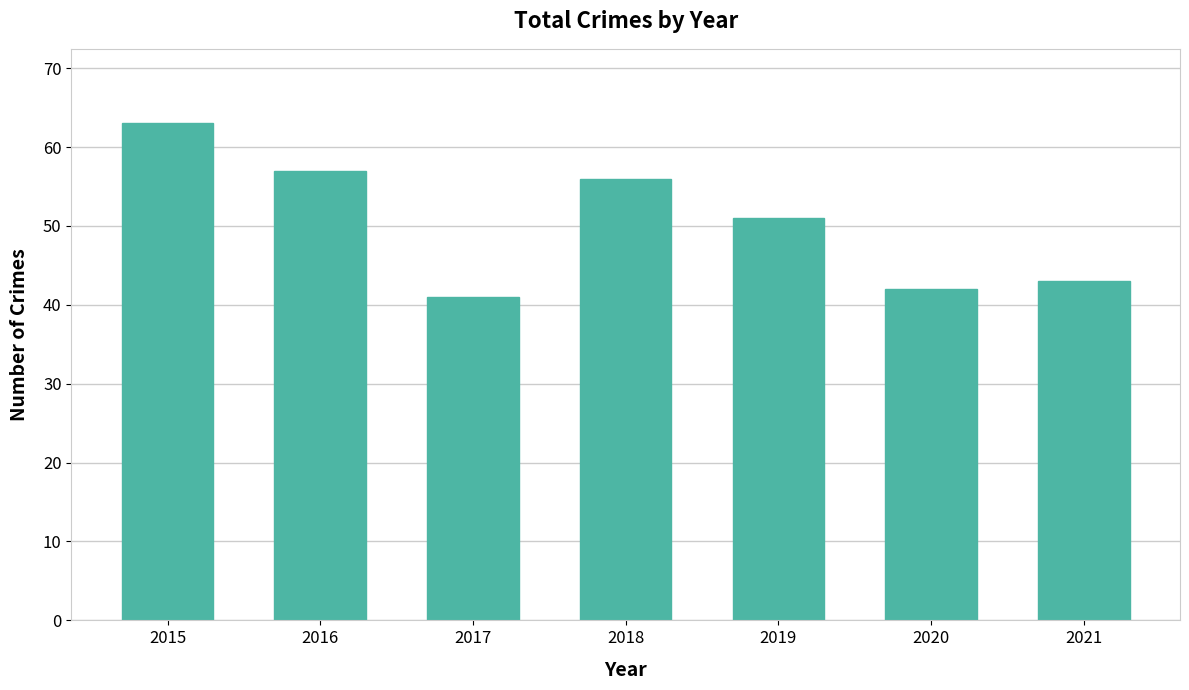

What is the greatest value displayed?

63